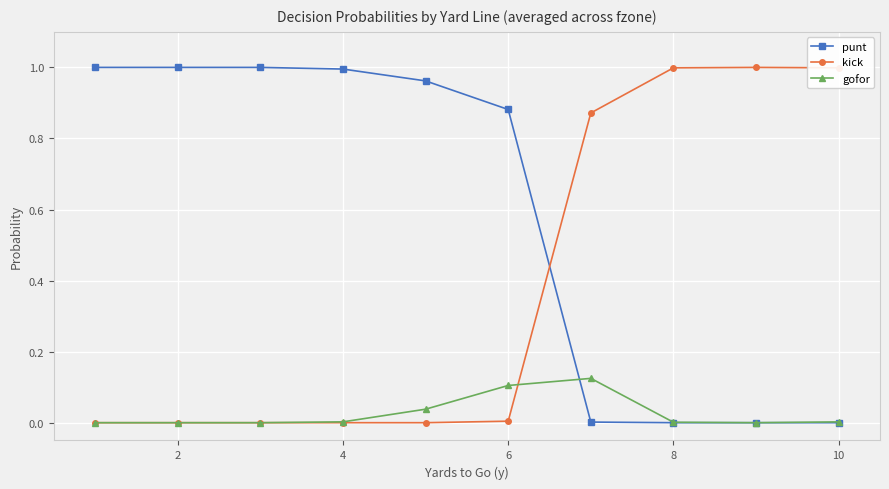

How many times do kick and punt cross each other?

1